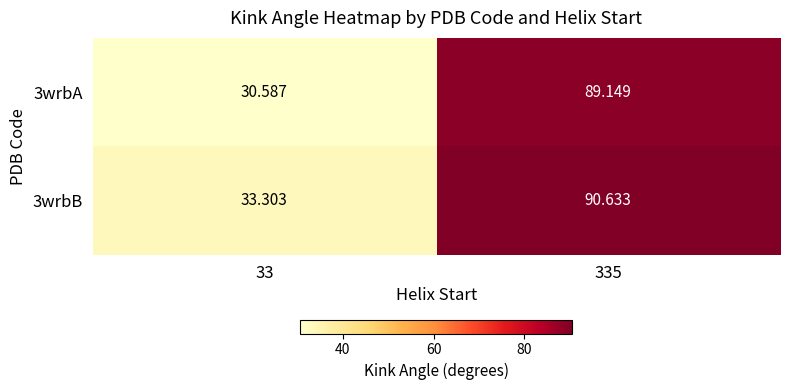

How many categories are shown in the chart?

2